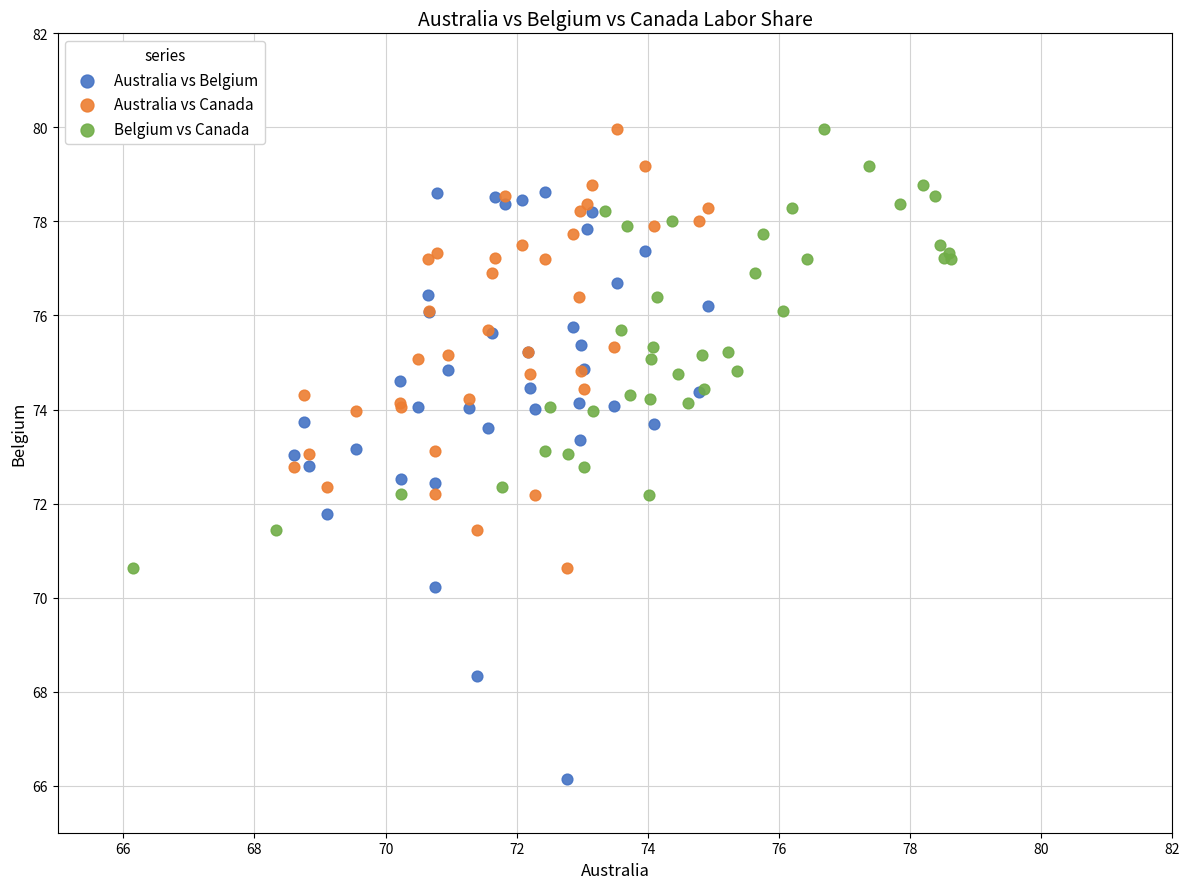

Which series reaches the minimum Y coordinate?

Australia vs Belgium